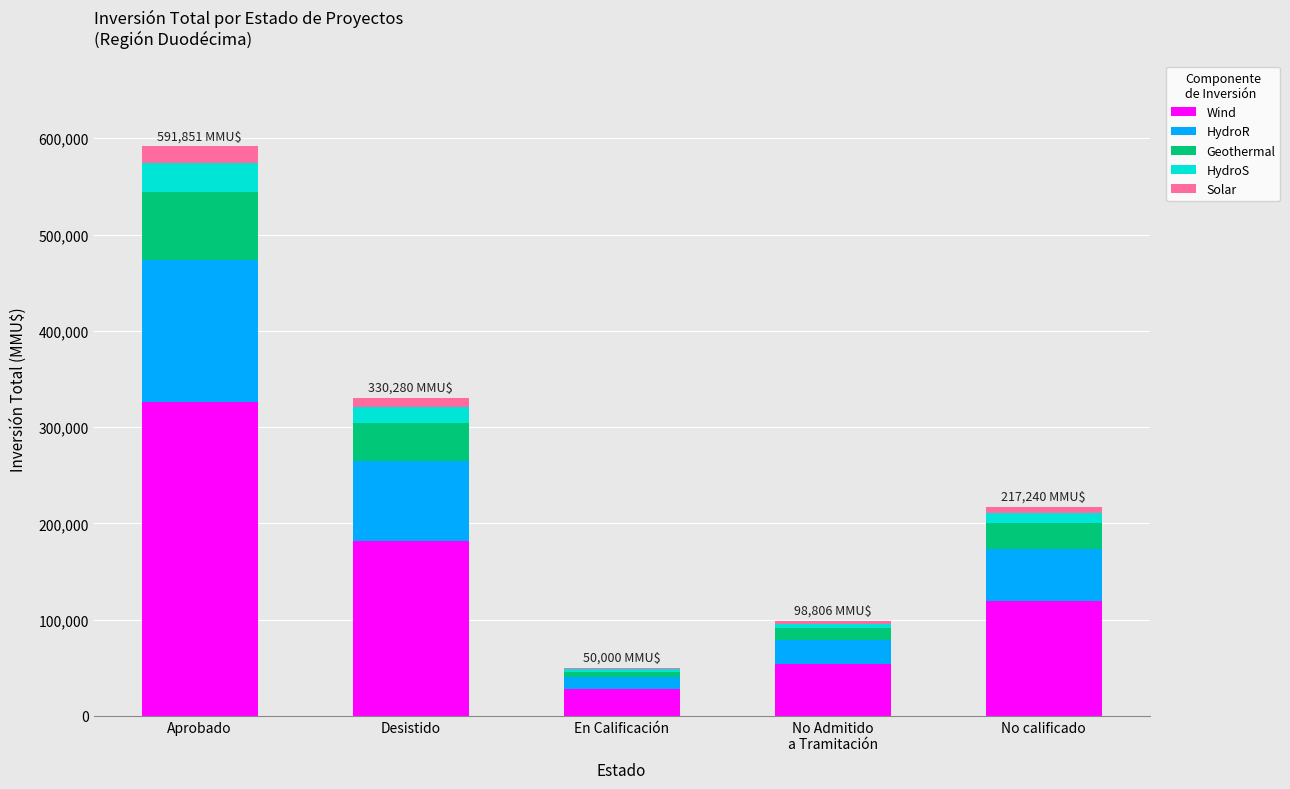

True or false: Wind has a value of 27500.0 at En Calificación.

True